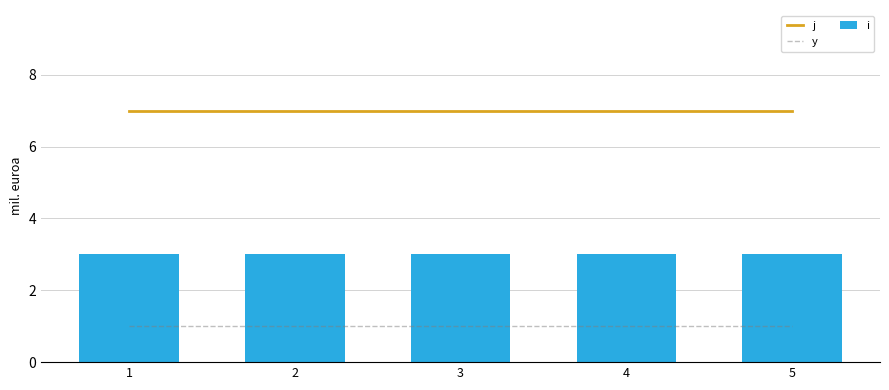

What is the sum of the y values at 4 and 2?

2